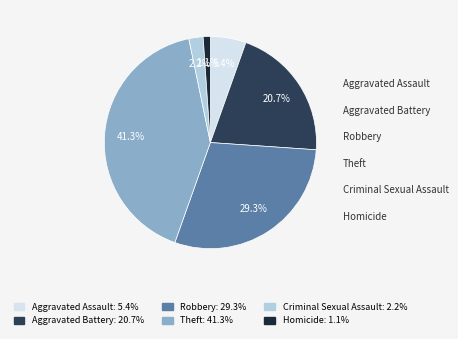

Rank the categories by value from lowest to highest.

Homicide, Criminal Sexual Assault, Aggravated Assault, Aggravated Battery, Robbery, Theft